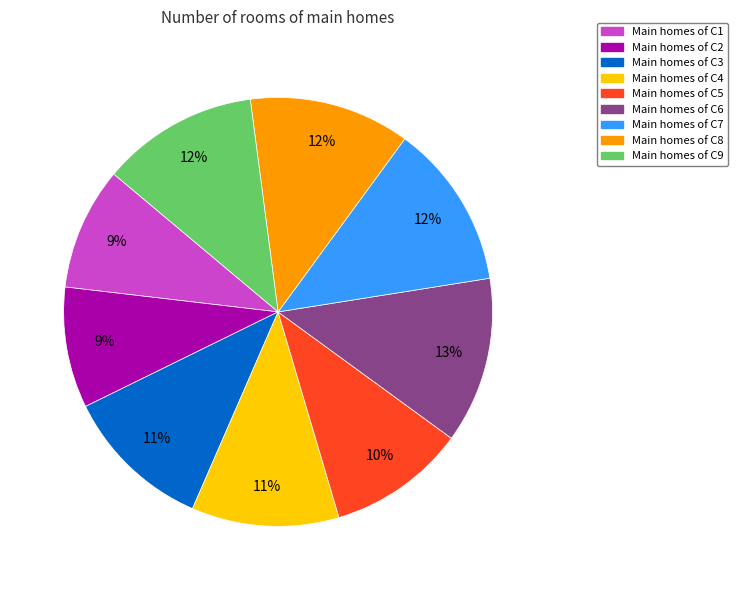

Does any single category account for the majority?

No